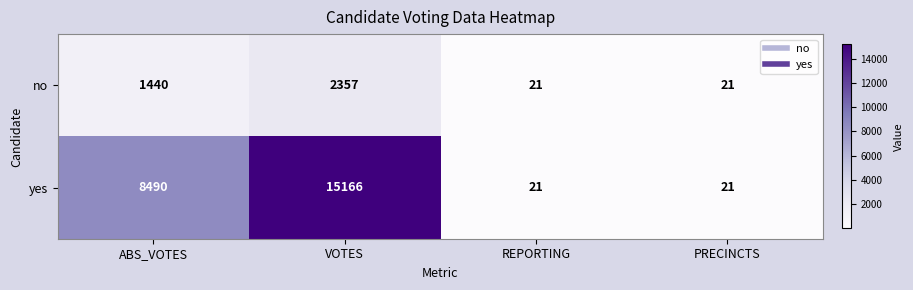

At which category does the chart reach its peak across all series?

VOTES